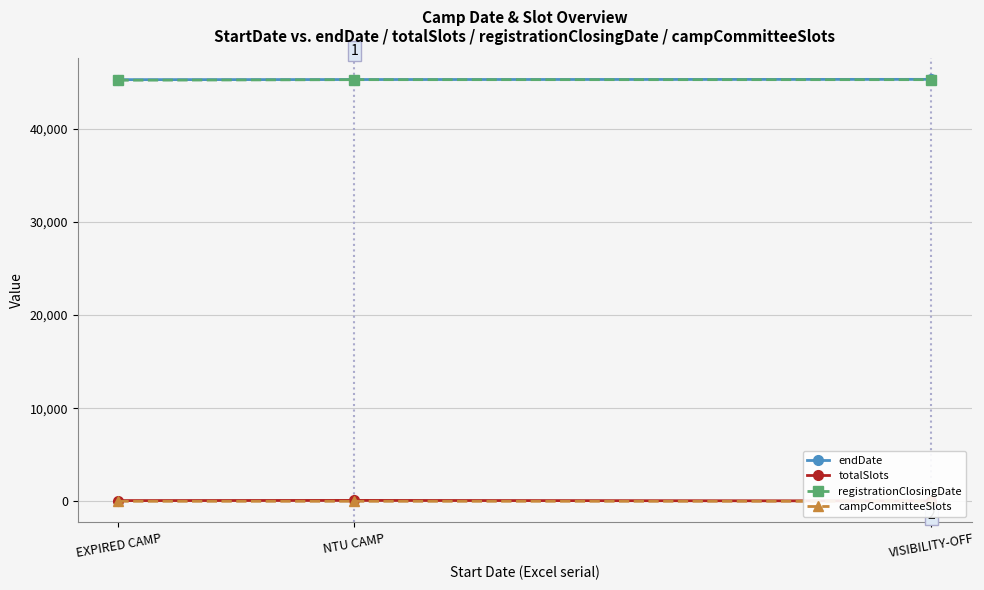

What is the label of the 1st point from the right?

VISIBILITY-OFF